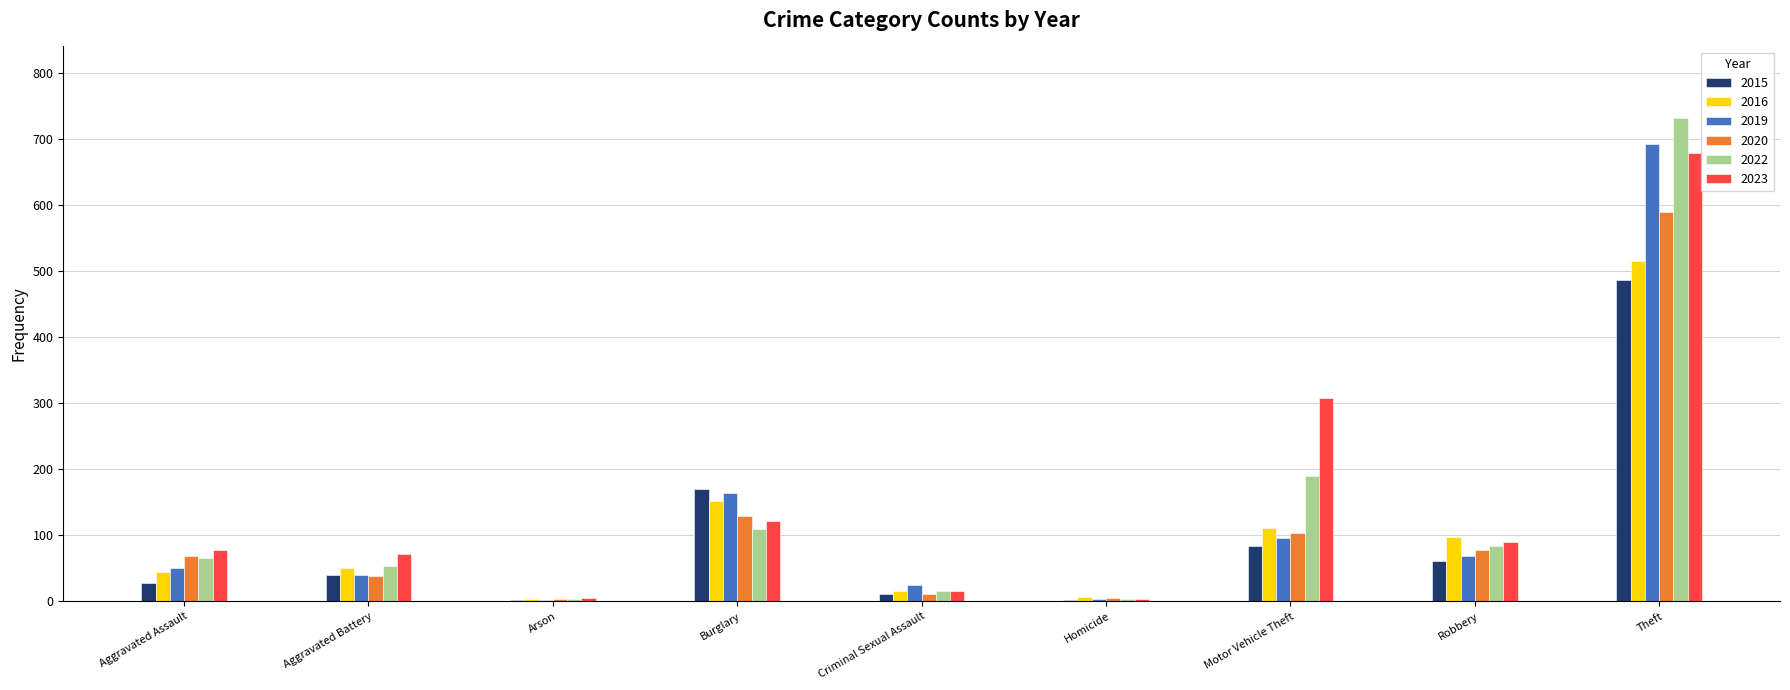

What is the sum of the 2015 values at Burglary and Motor Vehicle Theft?

254